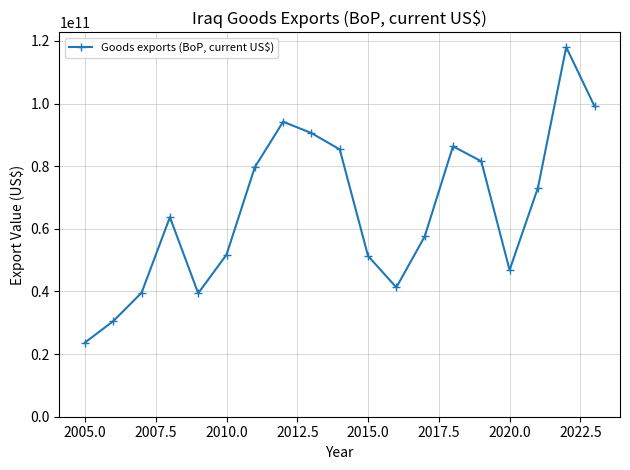

What is the difference between the maximum and minimum values?

94347400000.0